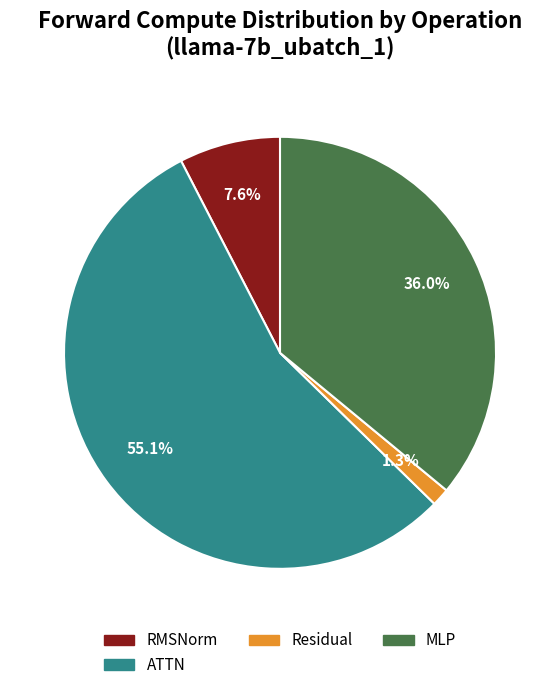

Do MLP and ATTN together represent more than half of the pie?

Yes